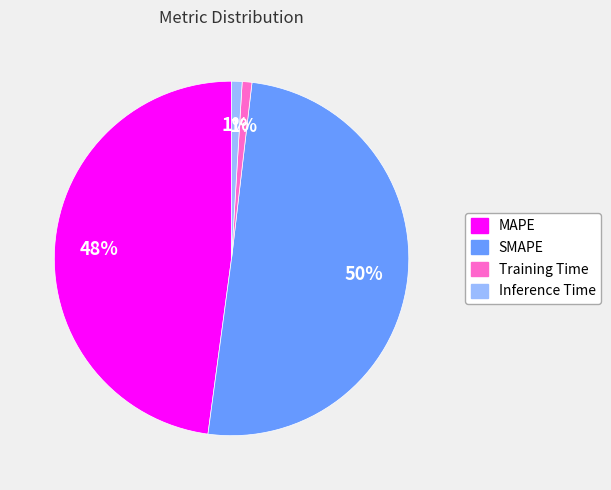

The Inference Time slice represents 1% of the pie. True or false?

True